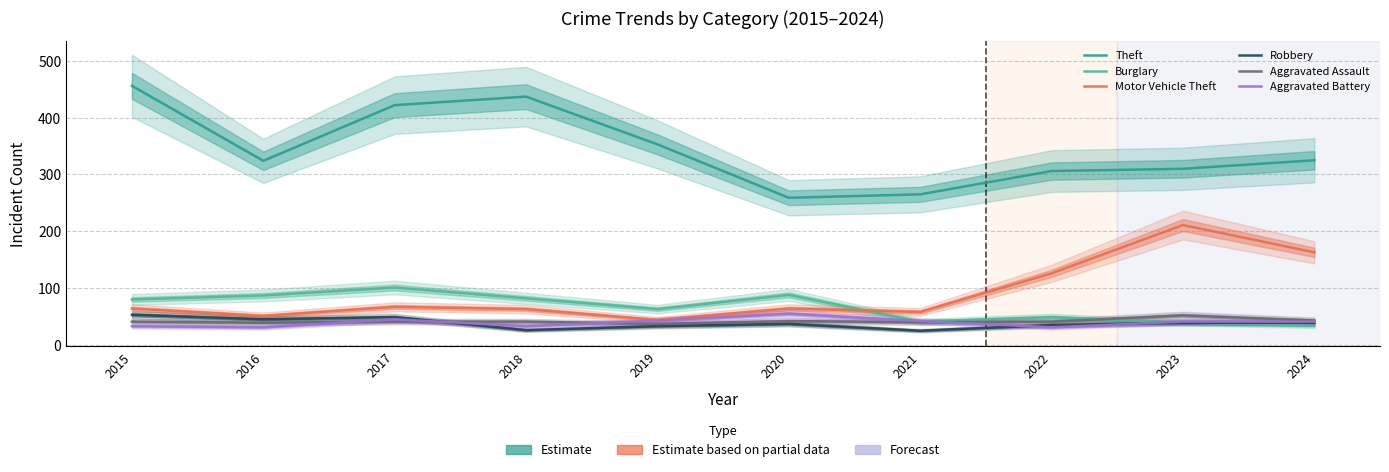

List the series in order of their peak value, lowest first.

Aggravated Assault, Robbery, Aggravated Battery, Burglary, Motor Vehicle Theft, Theft